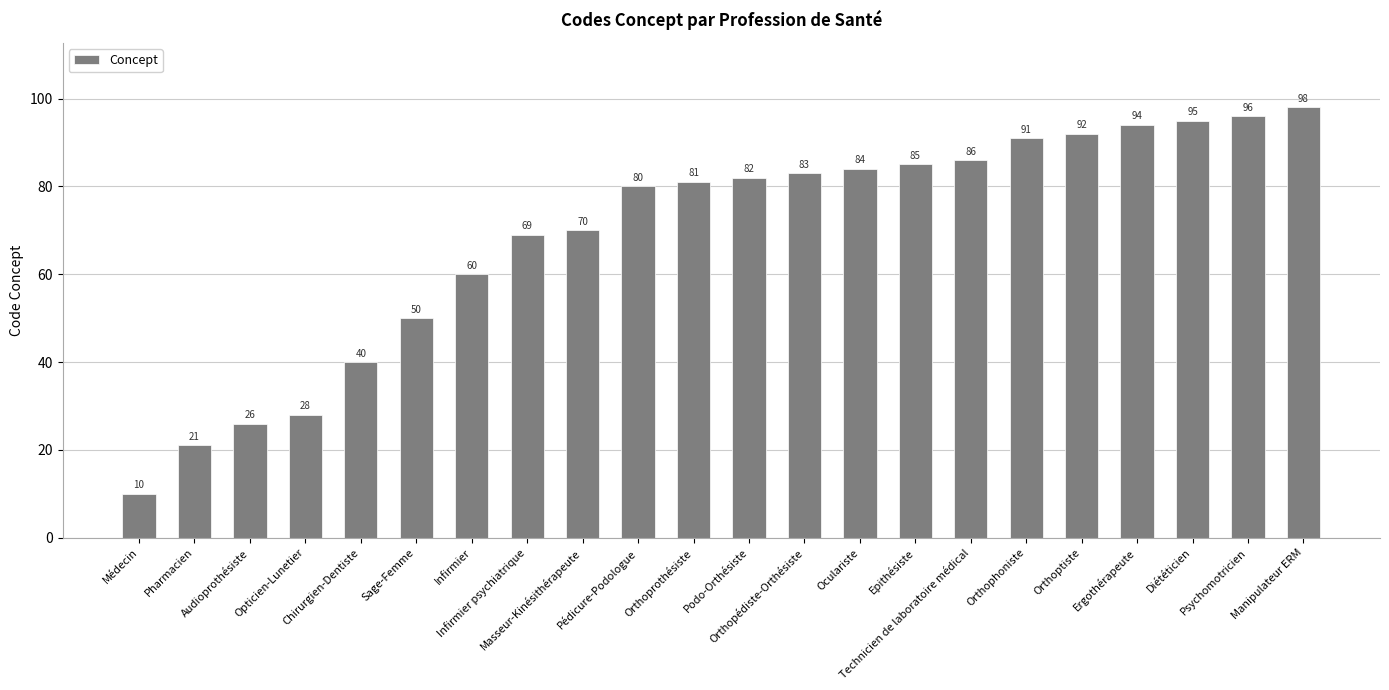

Which category has the lowest value across all series?

Médecin